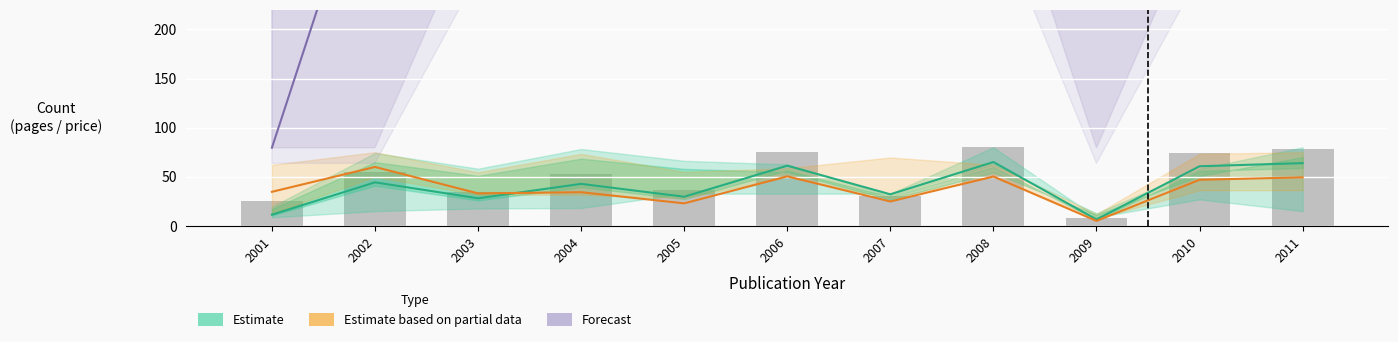

What is the difference between the second highest and minimum values in the Estimate based on partial data series?

45.3